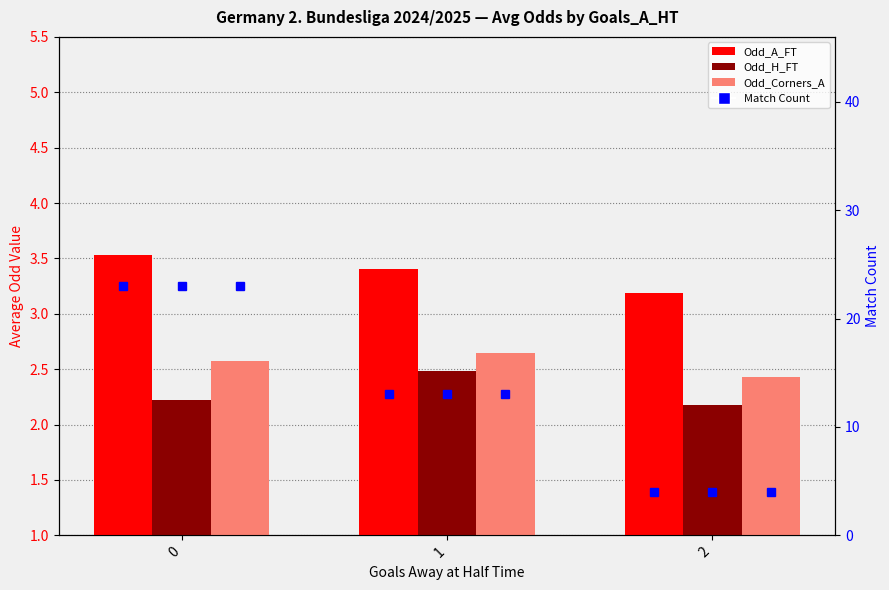

How many distinct data groups are displayed?

4